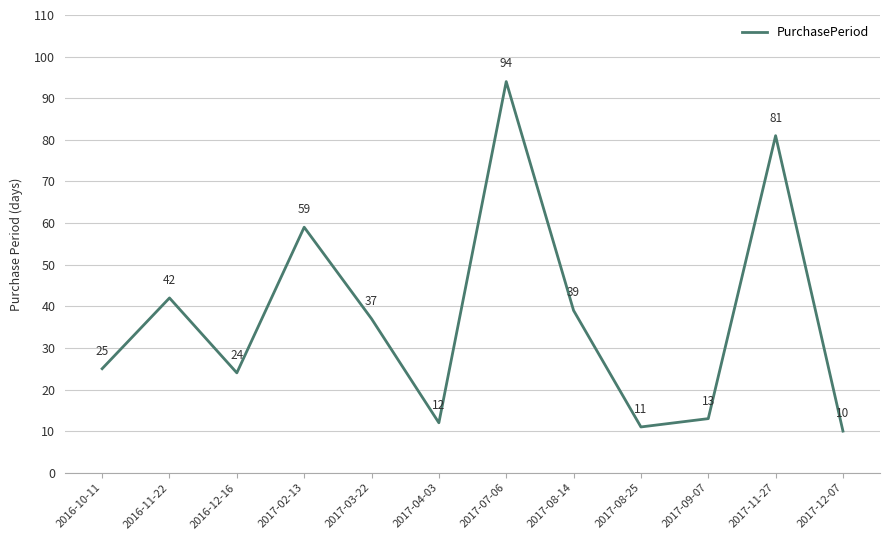

At which label is the value closest to 52?

2017-02-13